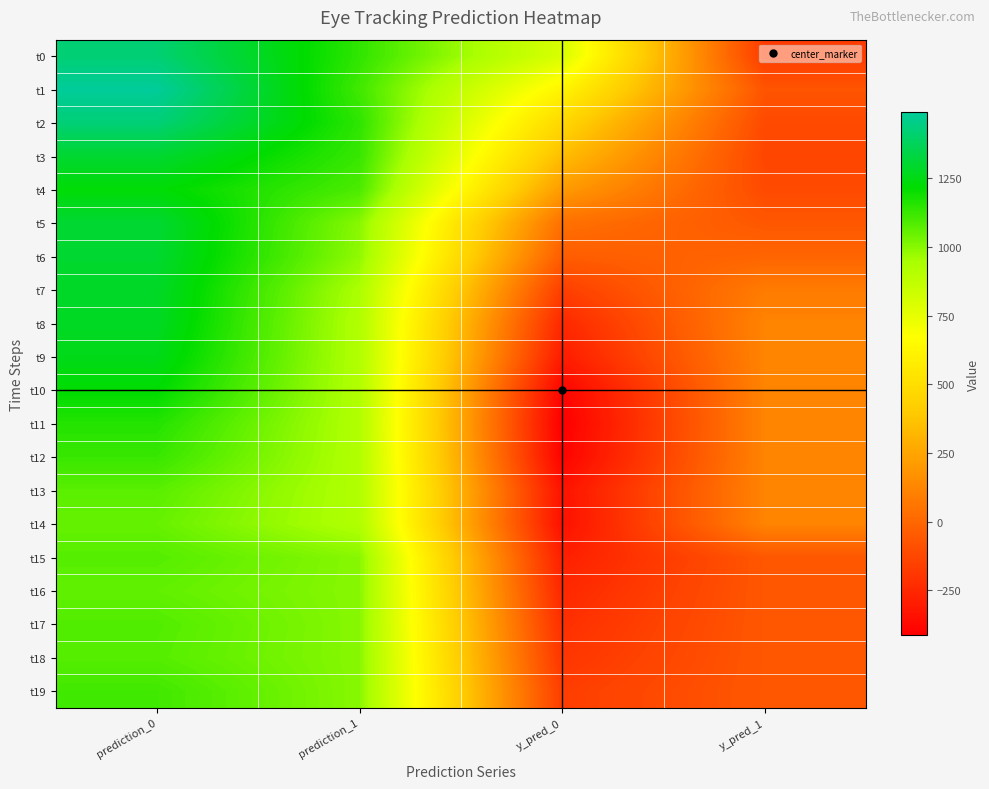

Reading right to left, list all the values displayed in this chart.

t0: y_pred_1=-171.0	y_pred_0=796.4	prediction_1=1138.8	prediction_0=1417.9
t1: y_pred_1=-75.0	y_pred_0=621.4	prediction_1=1112.4	prediction_0=1489.4
t2: y_pred_1=-115.4	y_pred_0=465.5	prediction_1=1141.4	prediction_0=1424.9
t3: y_pred_1=-131.8	y_pred_0=346.6	prediction_1=1126.3	prediction_0=1300.9
t4: y_pred_1=-114.2	y_pred_0=208.1	prediction_1=1094.7	prediction_0=1226.7
t5: y_pred_1=-61.8	y_pred_0=38.9	prediction_1=998.8	prediction_0=1303.5
t6: y_pred_1=-7.1	y_pred_0=-38.7	prediction_1=986.4	prediction_0=1298.4
t7: y_pred_1=82.9	y_pred_0=-161.0	prediction_1=936.1	prediction_0=1285.0
t8: y_pred_1=116.5	y_pred_0=-250.7	prediction_1=922.3	prediction_0=1277.6
t9: y_pred_1=116.5	y_pred_0=-297.7	prediction_1=922.3	prediction_0=1257.9
t10: y_pred_1=116.5	y_pred_0=-392.1	prediction_1=922.3	prediction_0=1218.1
t11: y_pred_1=116.5	y_pred_0=-413.2	prediction_1=922.3	prediction_0=1157.4
t12: y_pred_1=116.5	y_pred_0=-397.7	prediction_1=922.3	prediction_0=1125.5
t13: y_pred_1=116.5	y_pred_0=-337.2	prediction_1=922.3	prediction_0=1071.0
t14: y_pred_1=116.5	y_pred_0=-344.4	prediction_1=922.3	prediction_0=1050.9
t15: y_pred_1=-61.8	y_pred_0=-286.2	prediction_1=998.8	prediction_0=1078.7
t16: y_pred_1=-61.8	y_pred_0=-251.7	prediction_1=998.8	prediction_0=1058.7
t17: y_pred_1=-61.8	y_pred_0=-222.2	prediction_1=998.8	prediction_0=1083.8
t18: y_pred_1=-61.8	y_pred_0=-196.8	prediction_1=998.8	prediction_0=1077.5
t19: y_pred_1=-61.8	y_pred_0=-164.4	prediction_1=998.8	prediction_0=1111.7